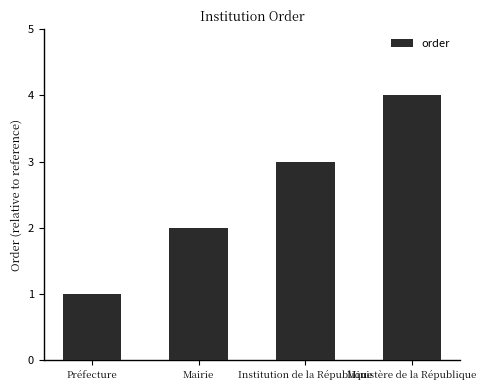

Read the value at Préfecture.

1